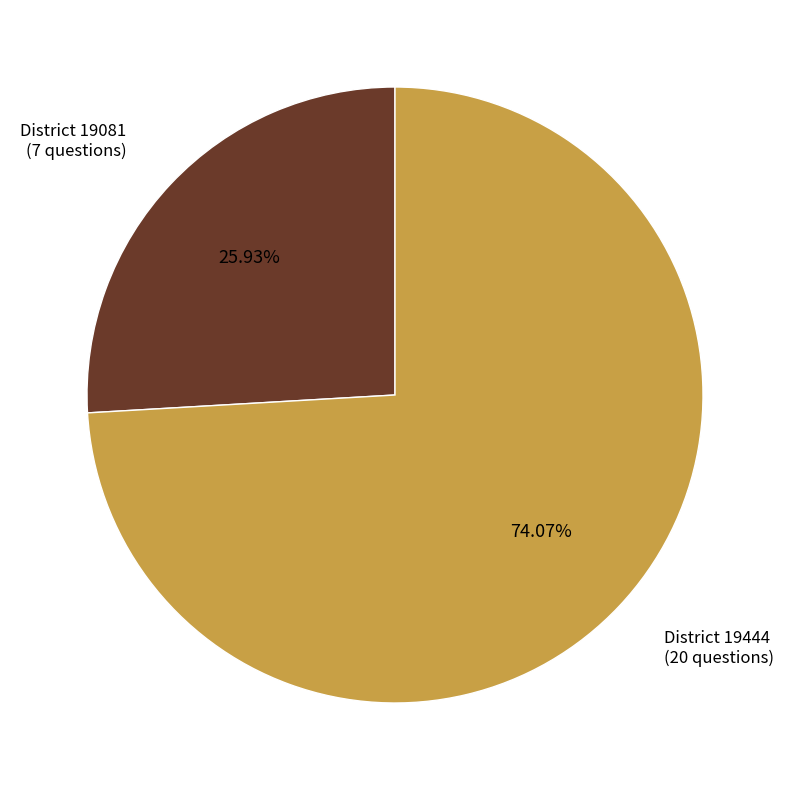

How many slices are in this pie chart?

2